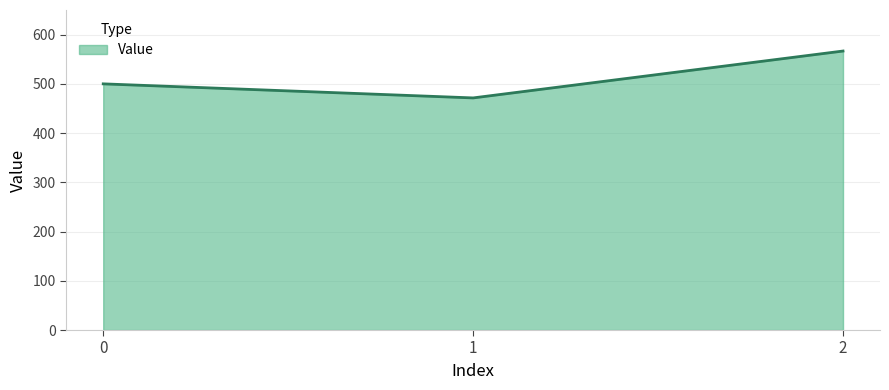

The value at 2 is 566.7. True or false?

True